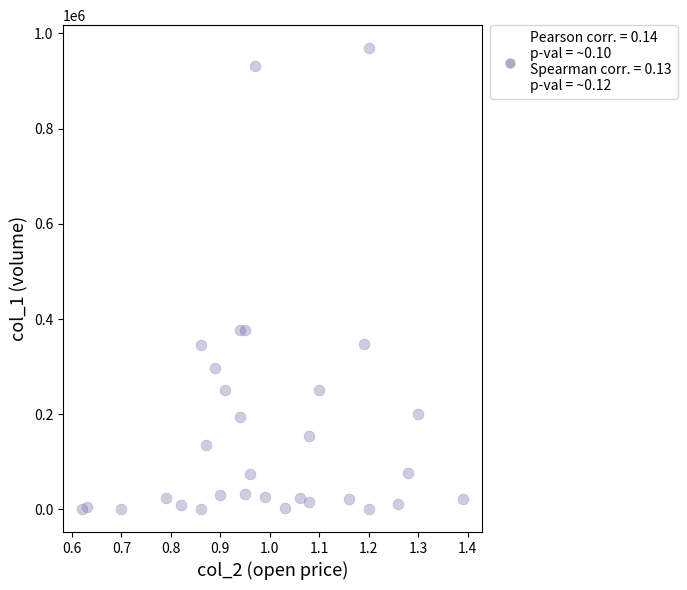

What is the range of Y values (max minus min)?

968000